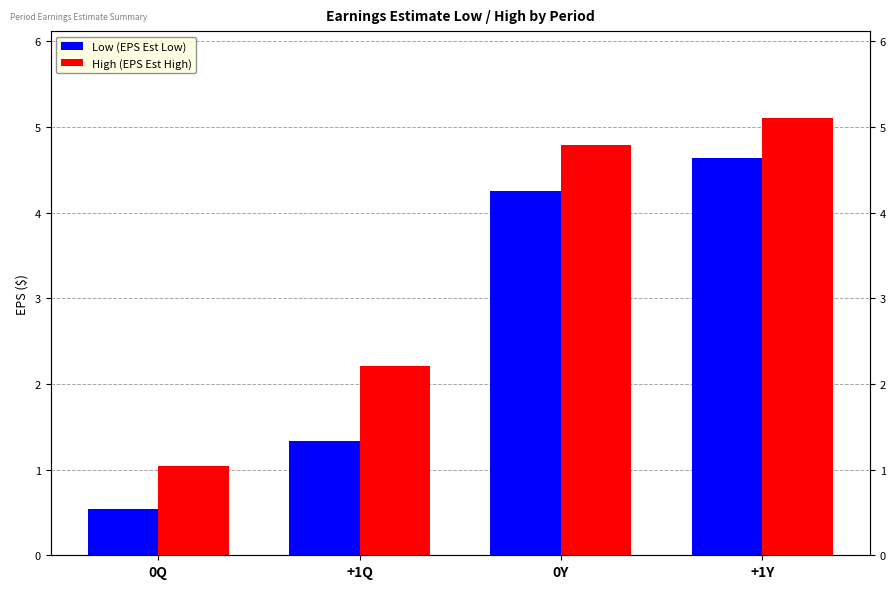

Reading left to right, list all the values displayed in this chart.

Low (EPS Est Low): 0.5	1.3	4.2	4.6
High (EPS Est High): 1.0	2.2	4.8	5.1